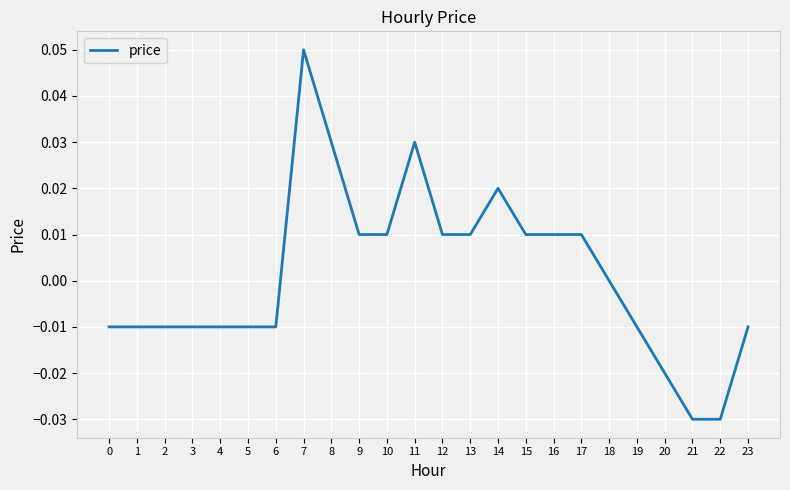

At which label does the data first exceed 0?

7